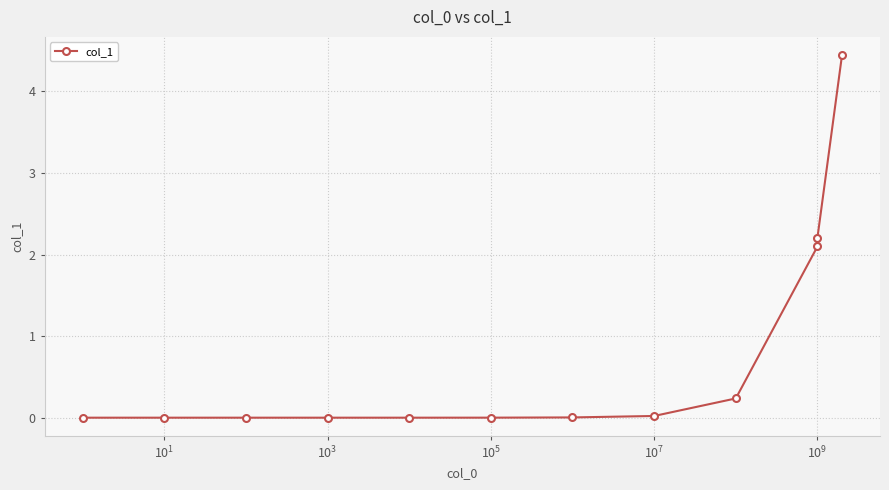

Which category has the lowest value across all series?

$\mathdefault{10^{1}}$